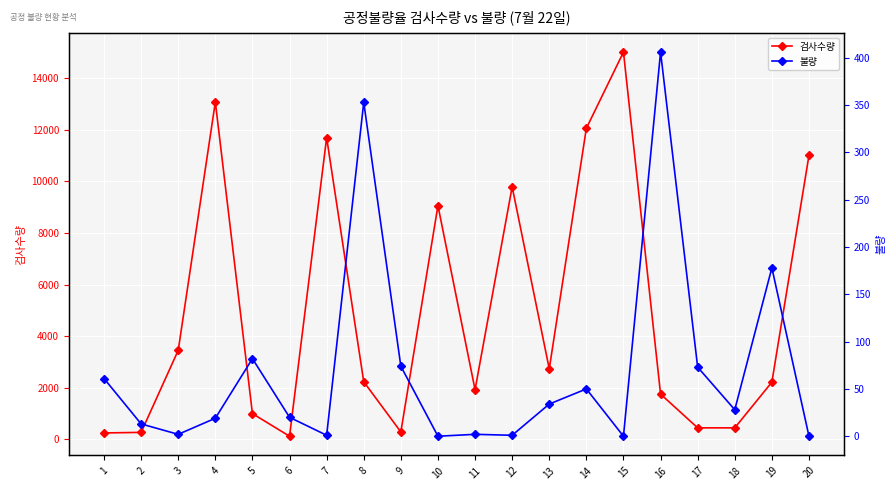

Which series has the largest total across all categories?

검사수량